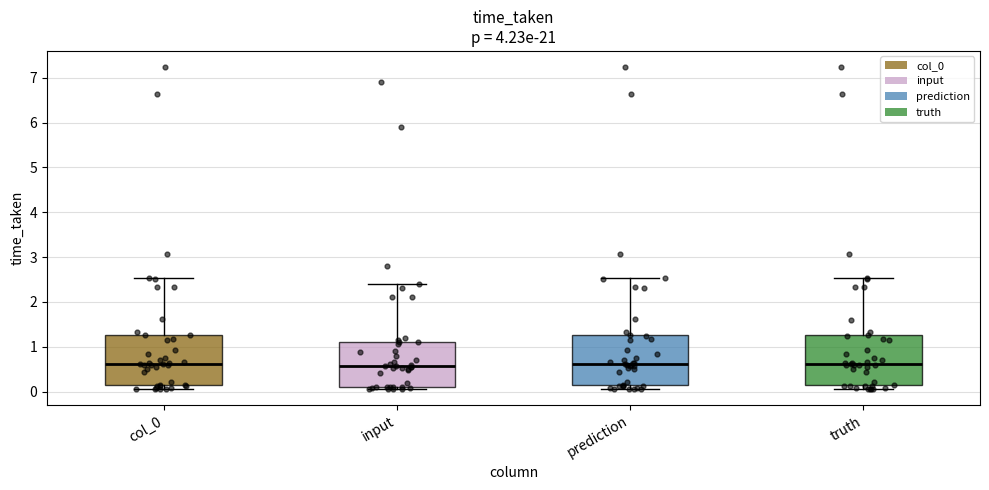

Where is the upper edge of the box for col_0 on the y-axis? The values are not printed on the chart, so give them approximately, as read against the axis.

1.3